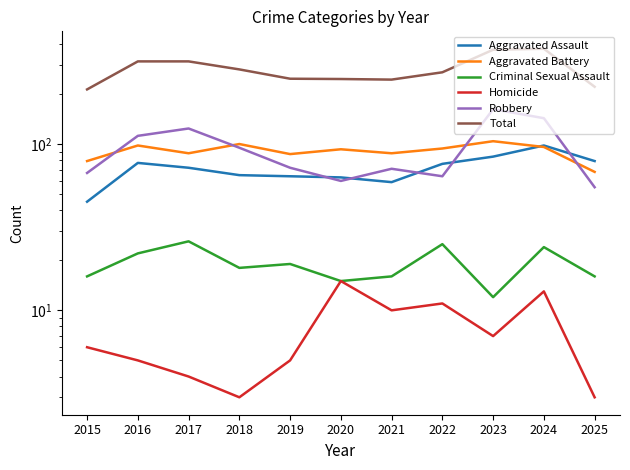

How many values in the Total series are below 270?

5